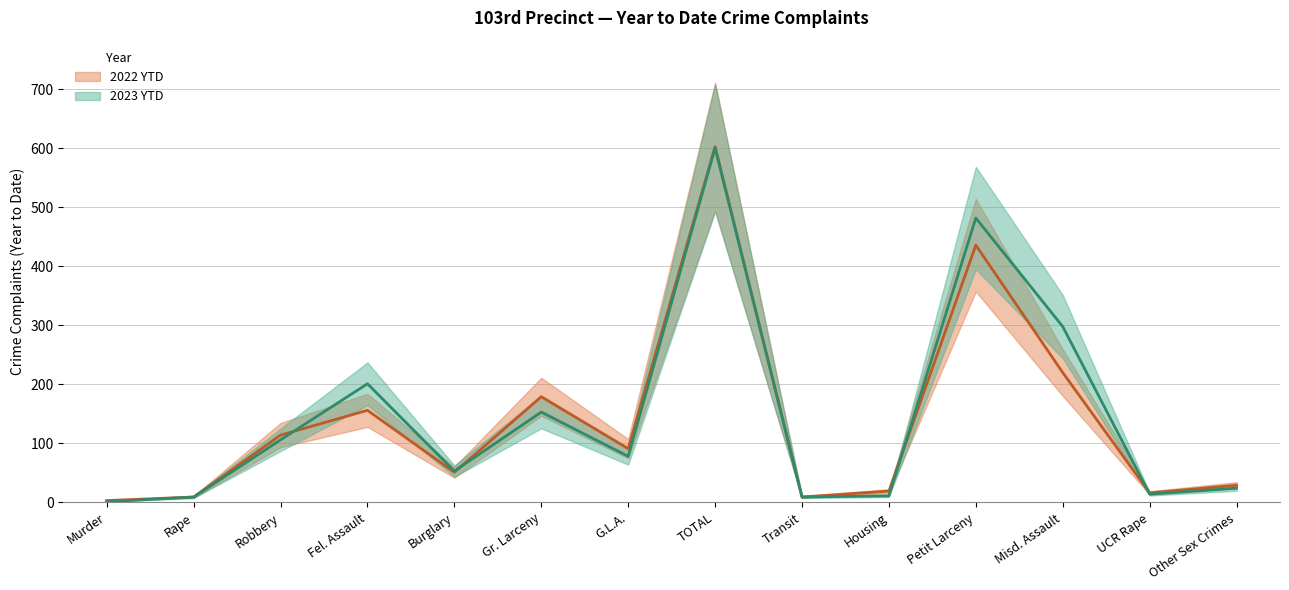

What is the difference between the maximum and minimum values in the 2023 YTD series?

600